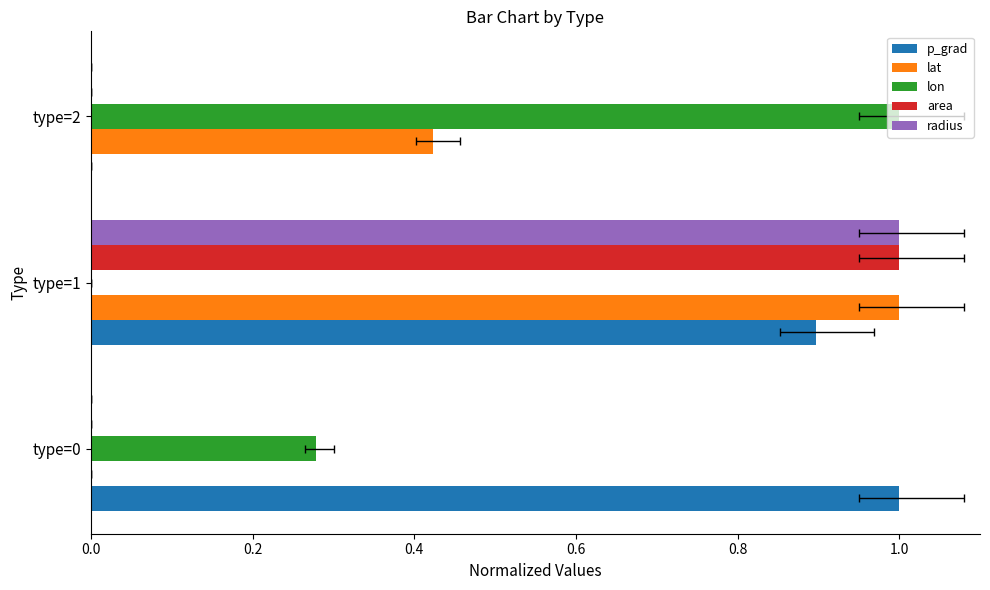

Reading left to right, what are all the values shown in this chart?

p_grad: 1.0	0.9	0.0
lat: 0.0	1.0	0.4
lon: 0.3	0.0	1.0
area: 0.0	1.0	0.0
radius: 0.0	1.0	0.0